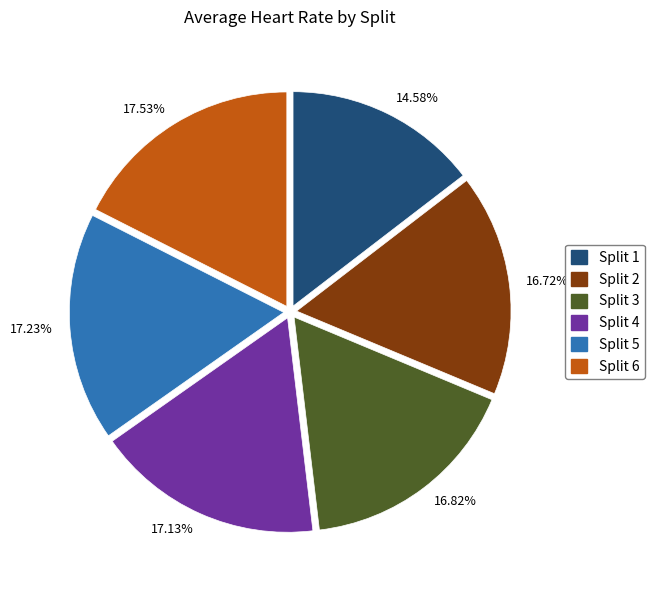

Do Split 2 and Split 4 together represent more than half of the pie?

No